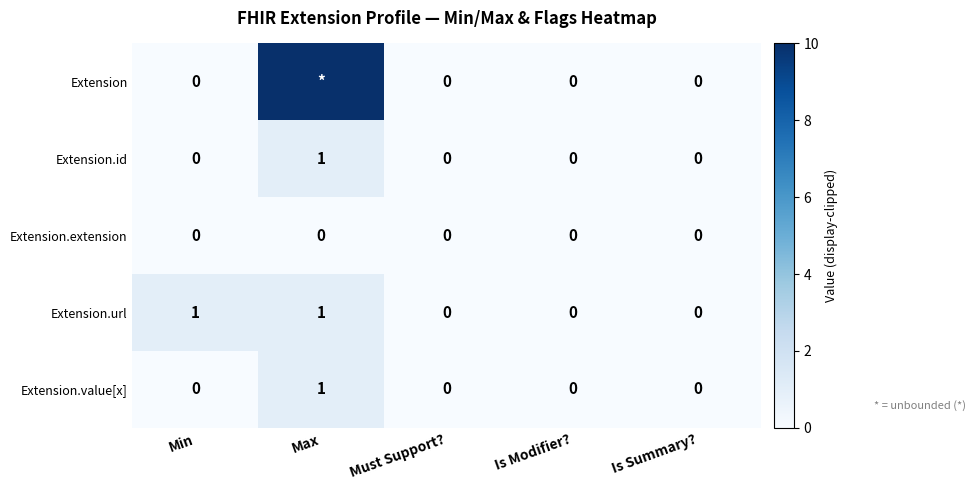

At which category does the chart reach its minimum across all series?

Min